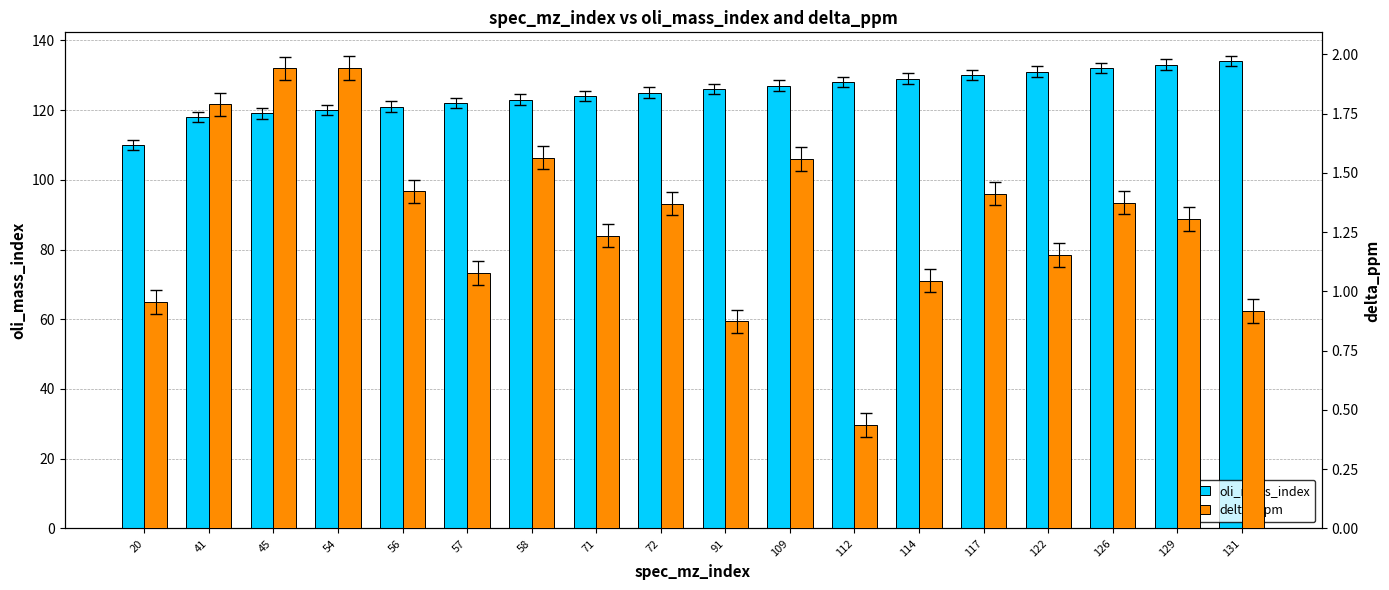

What is the difference between the second highest and second lowest values in the oli_mass_index series?

15.0